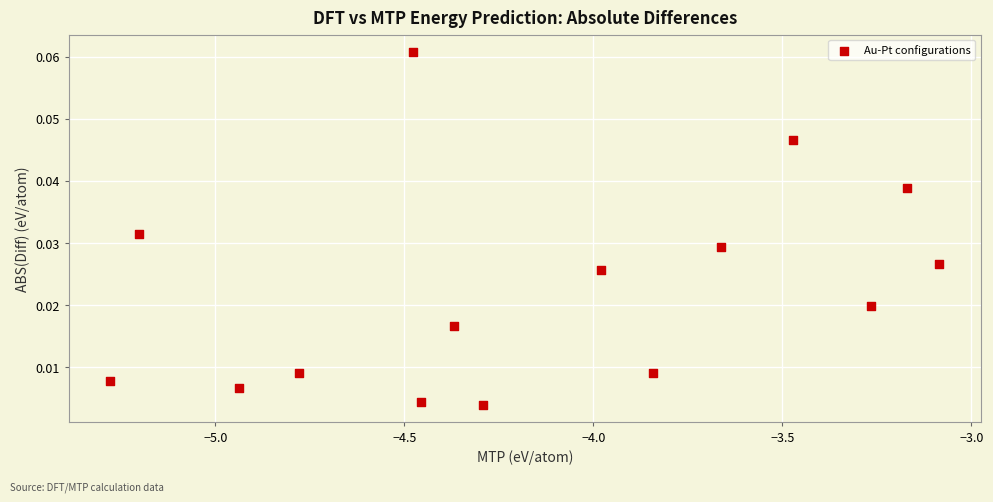

What is the range of X values (max minus min)?

2.2